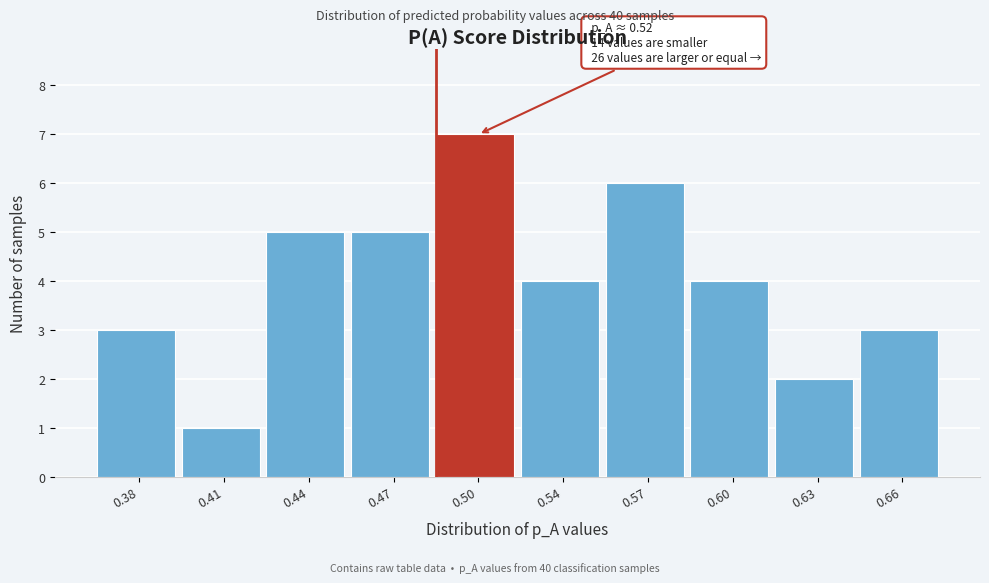

Reading left to right, transcribe all the data shown in this chart.

0.38=3	0.41=1	0.44=5	0.47=5	0.50=7	0.54=4	0.57=6	0.60=4	0.63=2	0.66=3